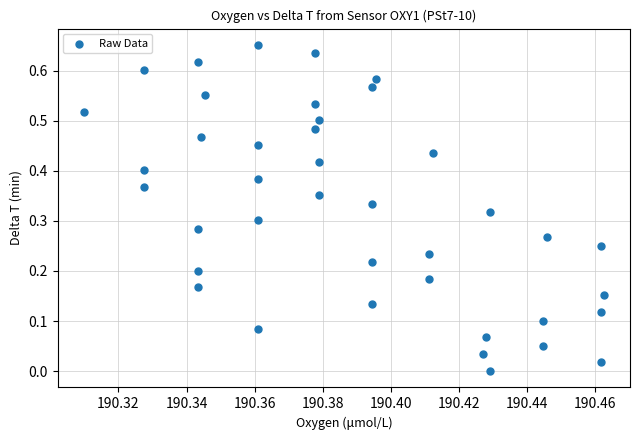

Count the number of points in this scatter plot.

40